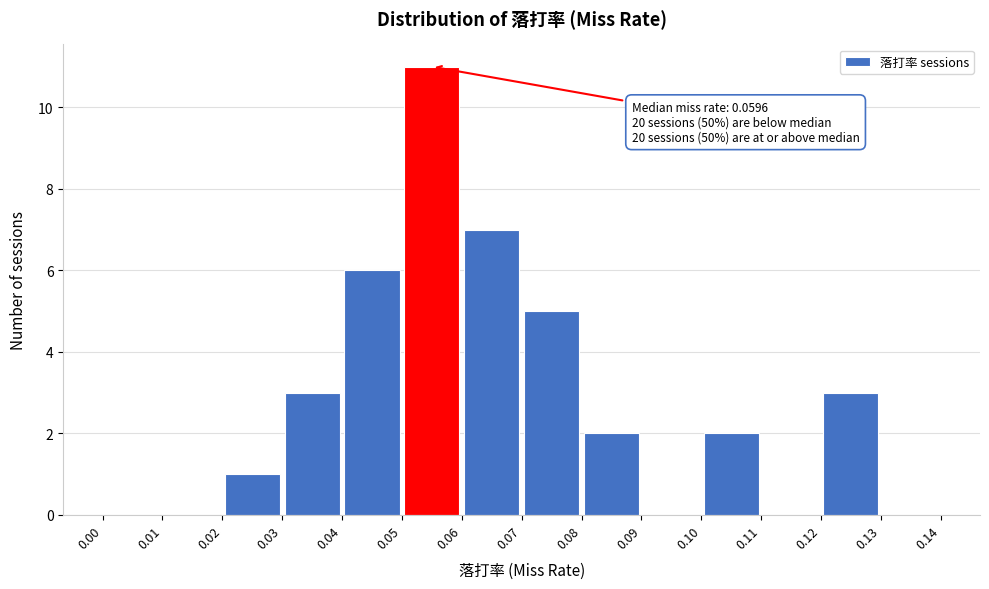

Which range on the x-axis has the tallest bar?

0.05 to 0.06